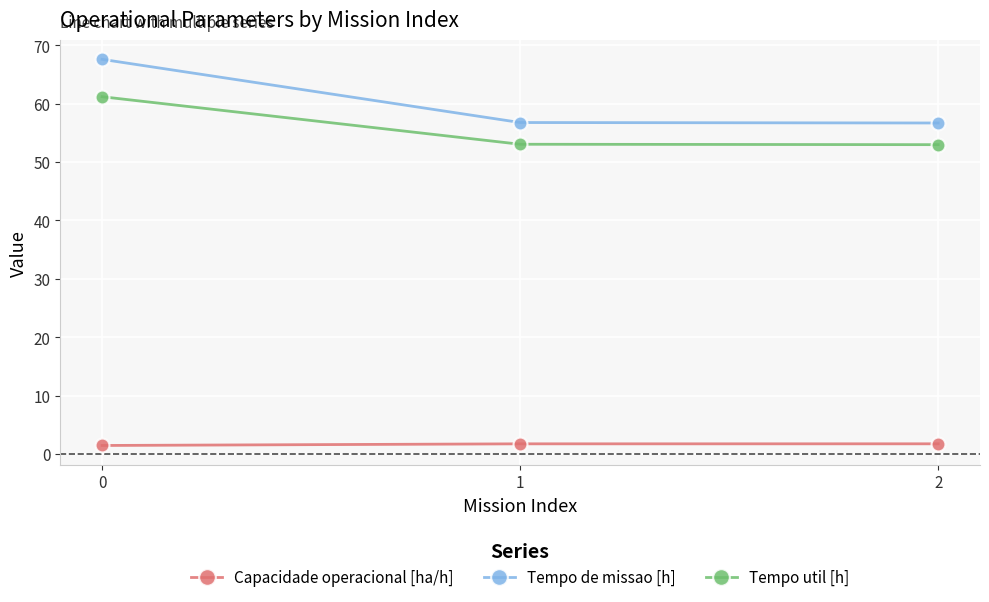

Rank the series by their maximum value, from highest to lowest.

Tempo de missao [h], Tempo util [h], Capacidade operacional [ha/h]